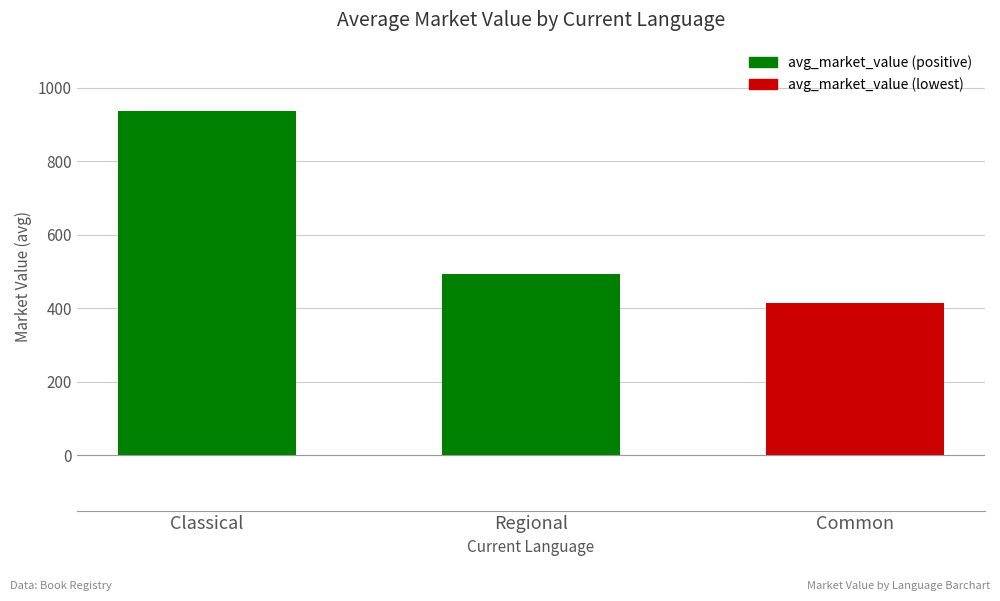

Approximately how many times larger is the value at Classical compared to Regional?

1.9